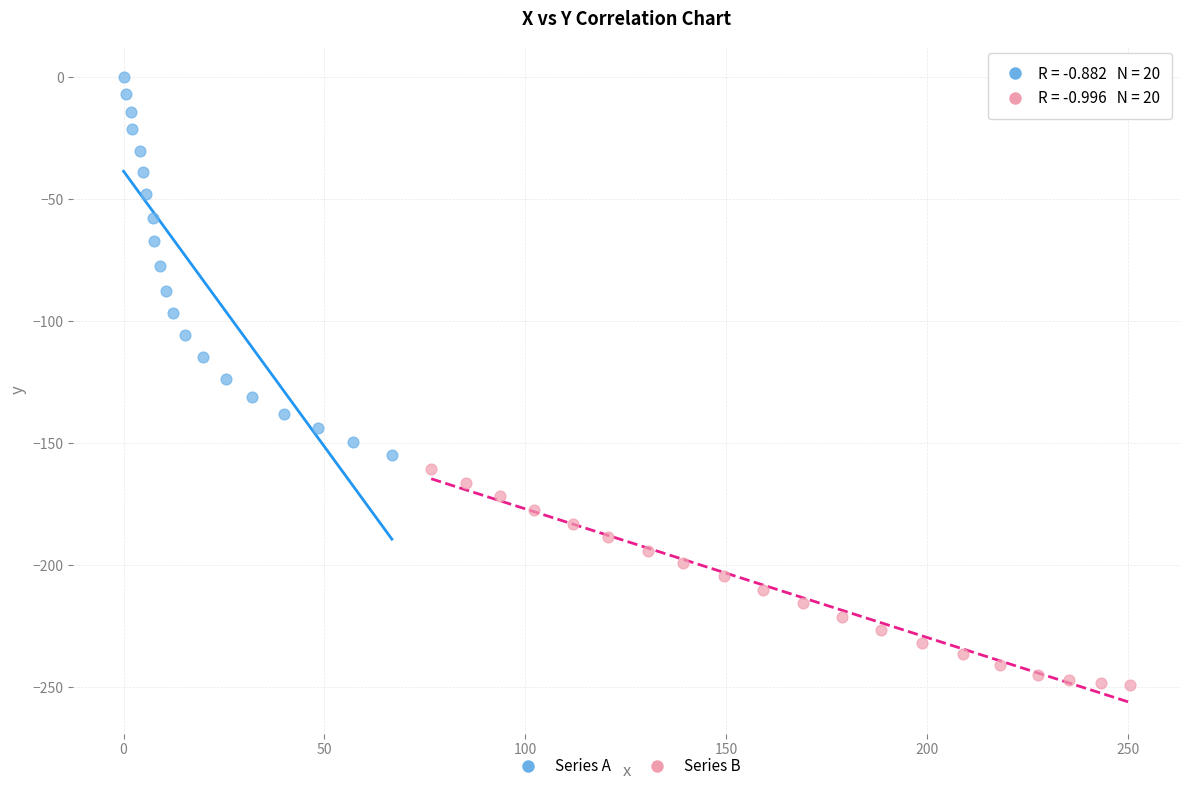

Which series has the widest spread of Y values?

Series A